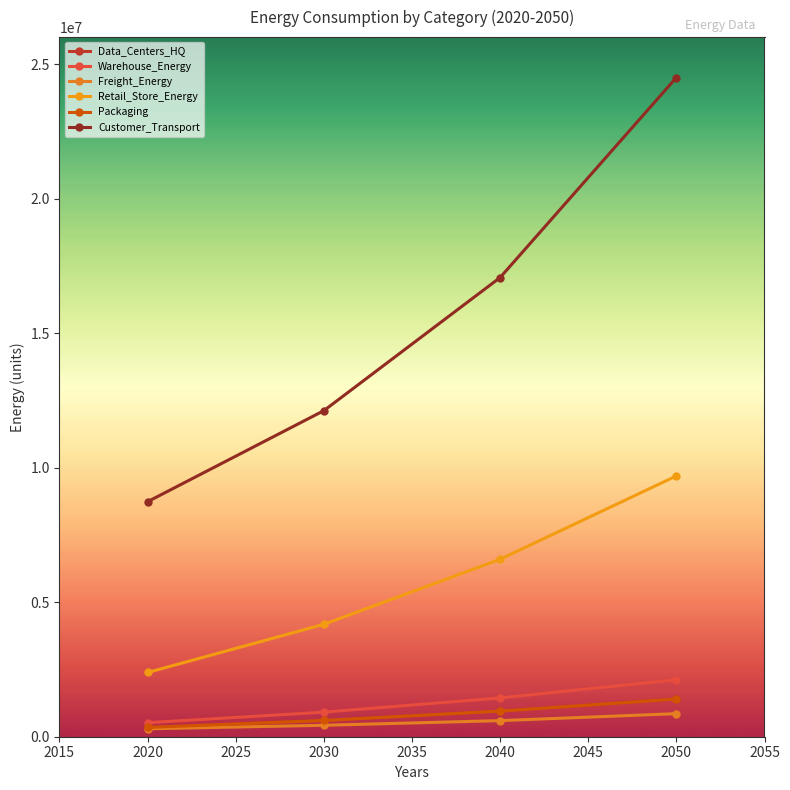

How many data points does each series have?

4